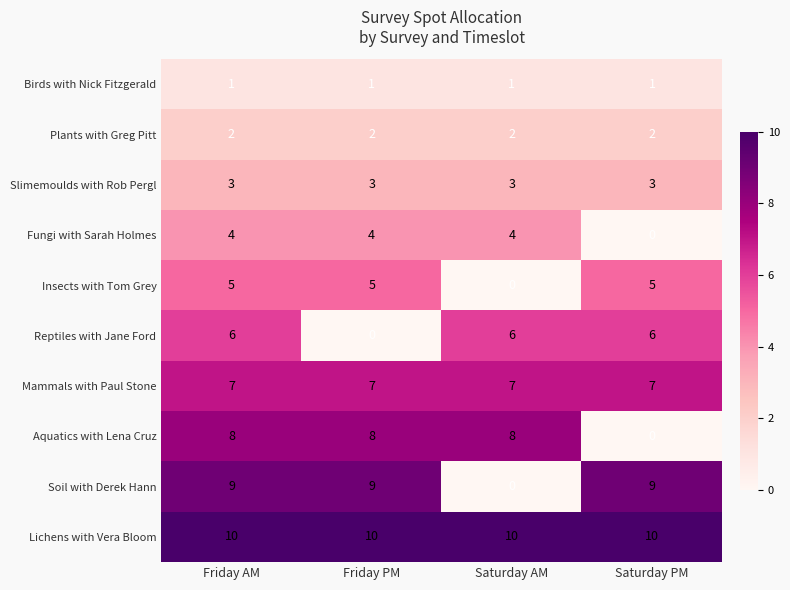

What is the sum of all Plants with Greg Pitt values?

8